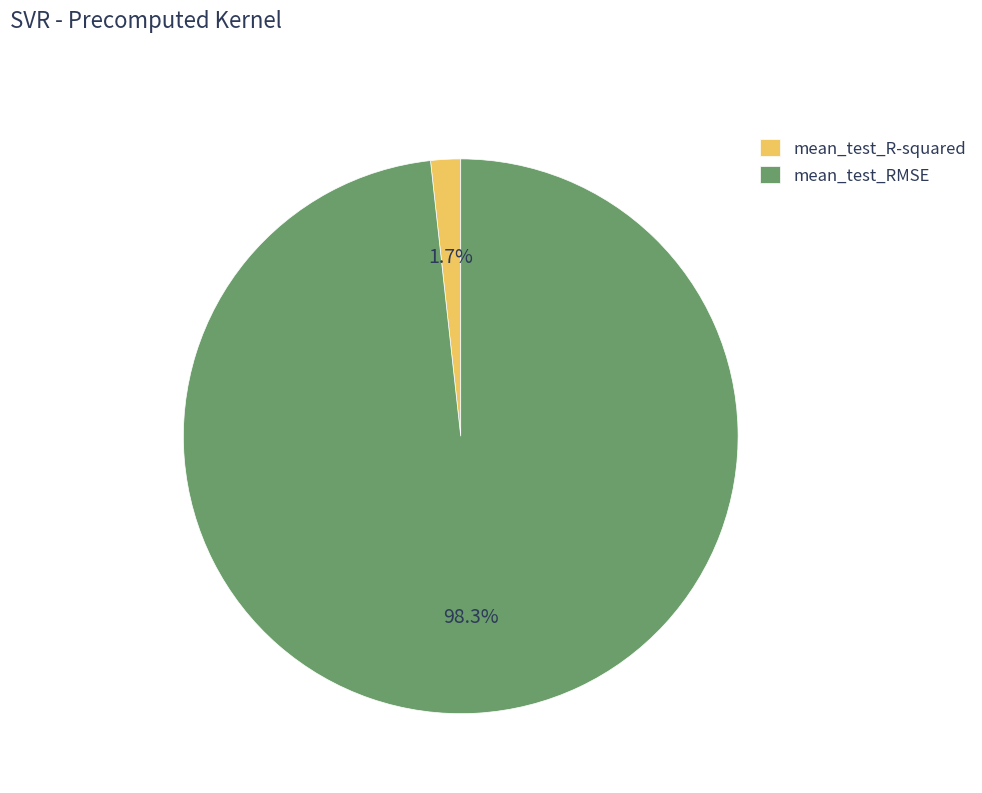

How many slices are in this pie chart?

2